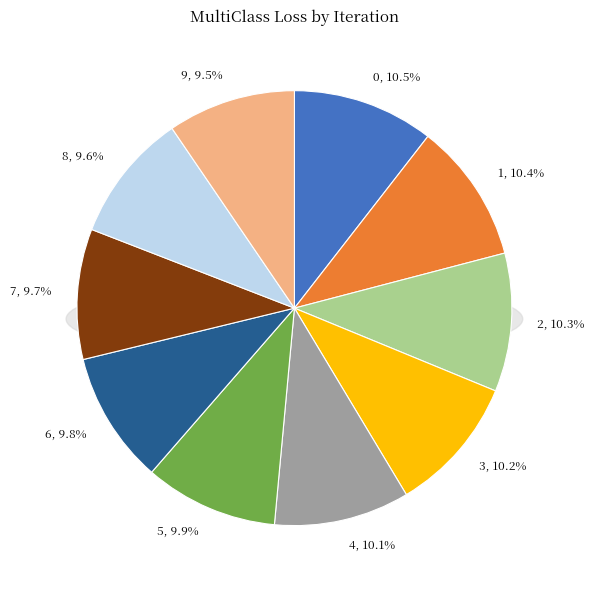

How many segments does this pie chart have?

10